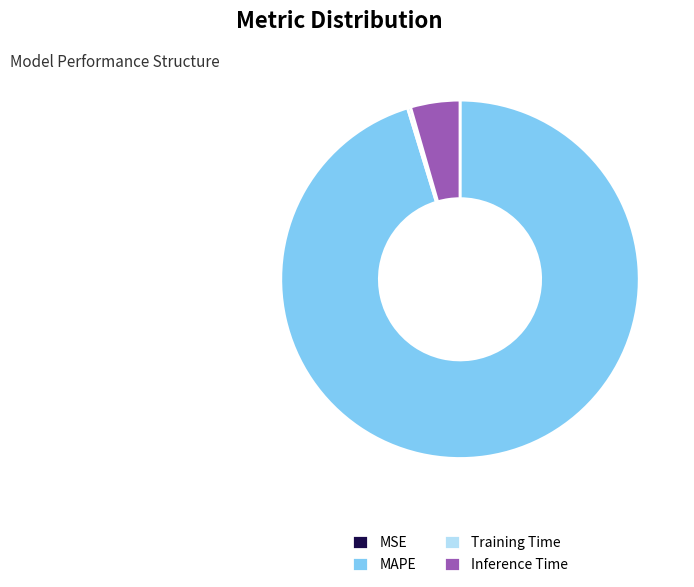

What is the largest slice in the pie chart?

MAPE